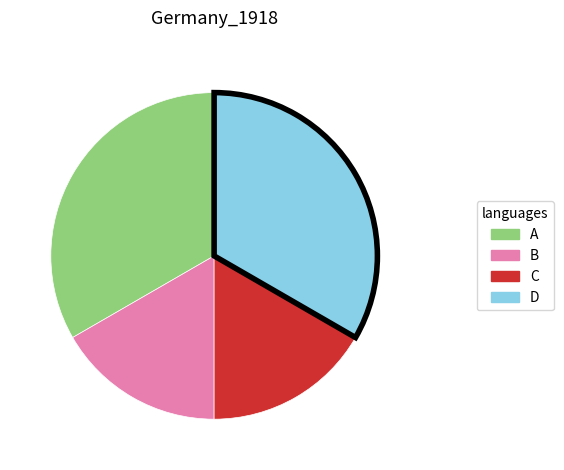

Between A and B, which is larger?

A